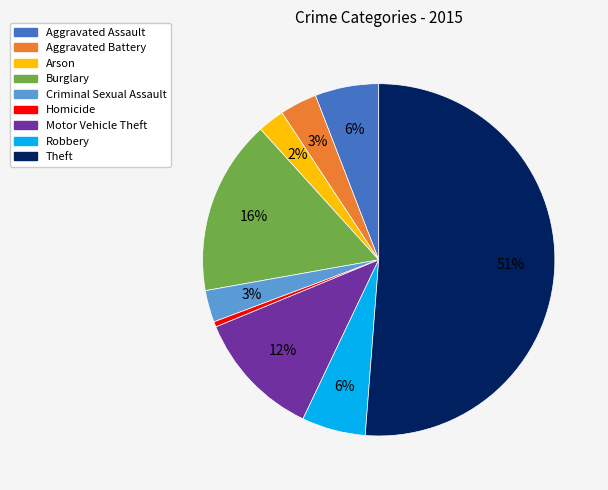

To the nearest percent, what is the average slice percentage?

11%